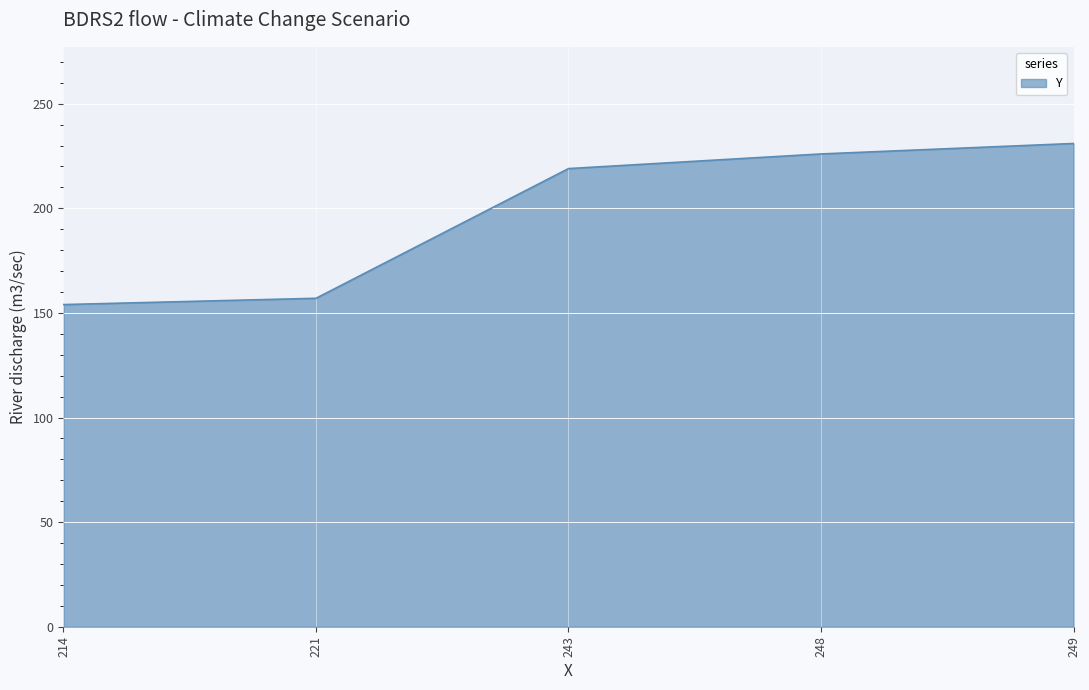

What is the sum of all values?

987